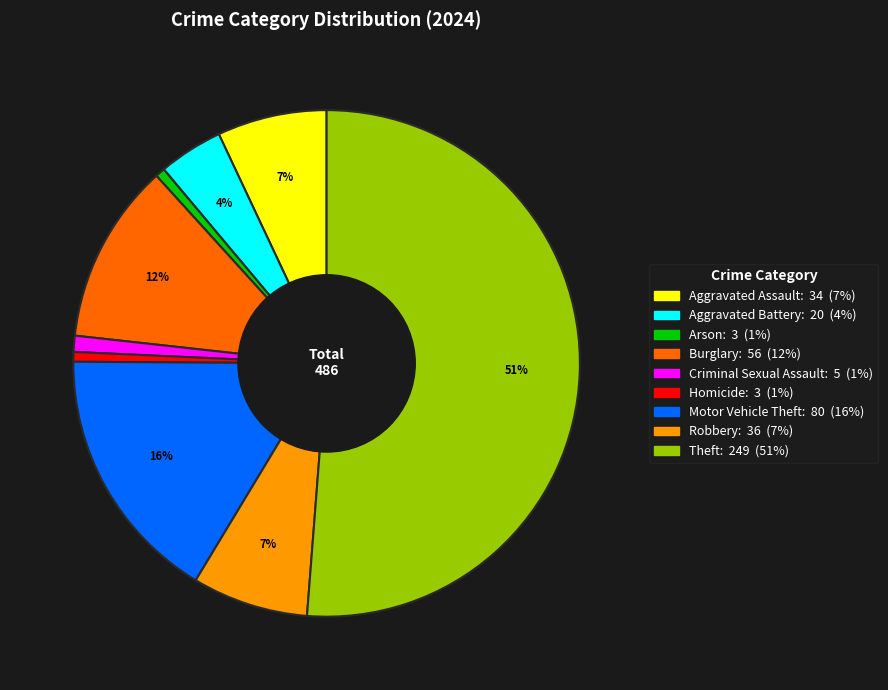

Is it true that Criminal Sexual Assault is 1% of the pie?

True